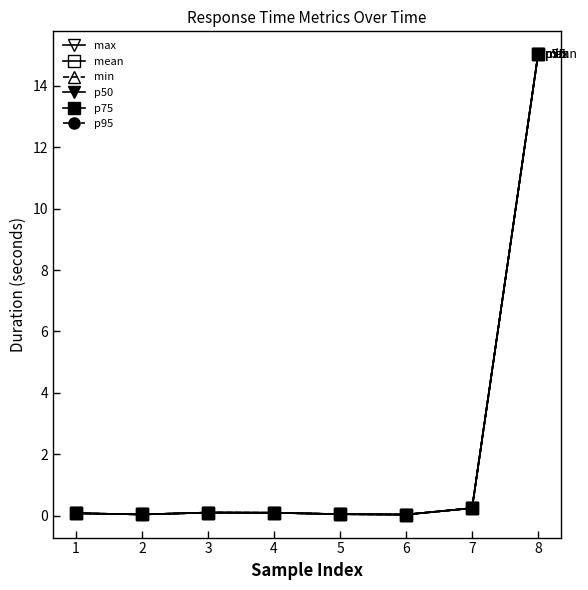

Is this an area chart (filled region under the line)?

No